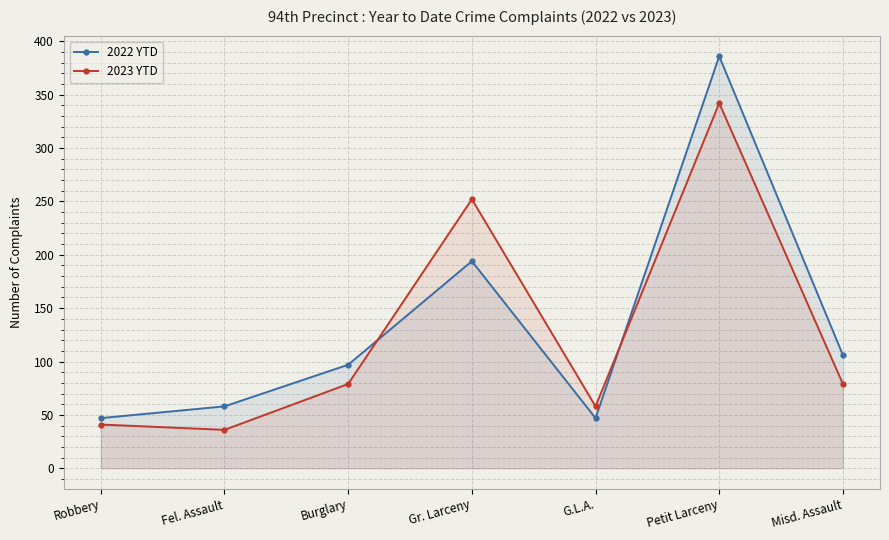

Between Robbery and Petit Larceny, which series saw the biggest shift?

2022 YTD